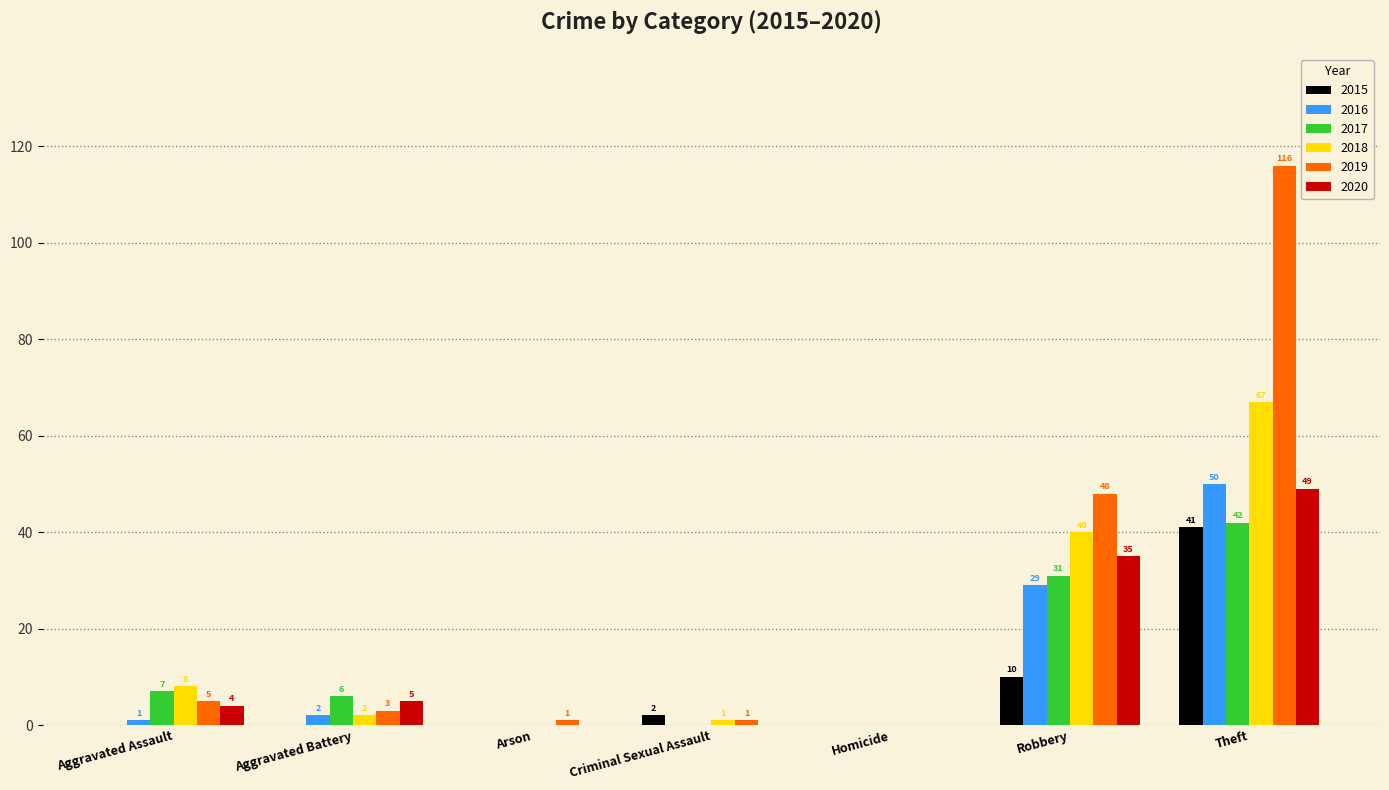

Reading left to right, list all the values displayed in this chart.

2015: 0	0	0	2	0	10	41
2016: 1	2	0	0	0	29	50
2017: 7	6	0	0	0	31	42
2018: 8	2	0	1	0	40	67
2019: 5	3	1	1	0	48	116
2020: 4	5	0	0	0	35	49